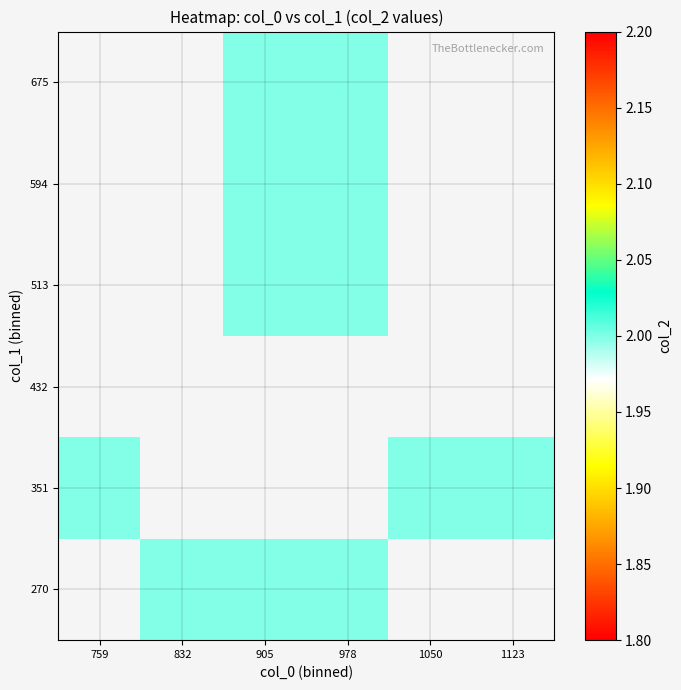

How many distinct data groups are displayed?

6